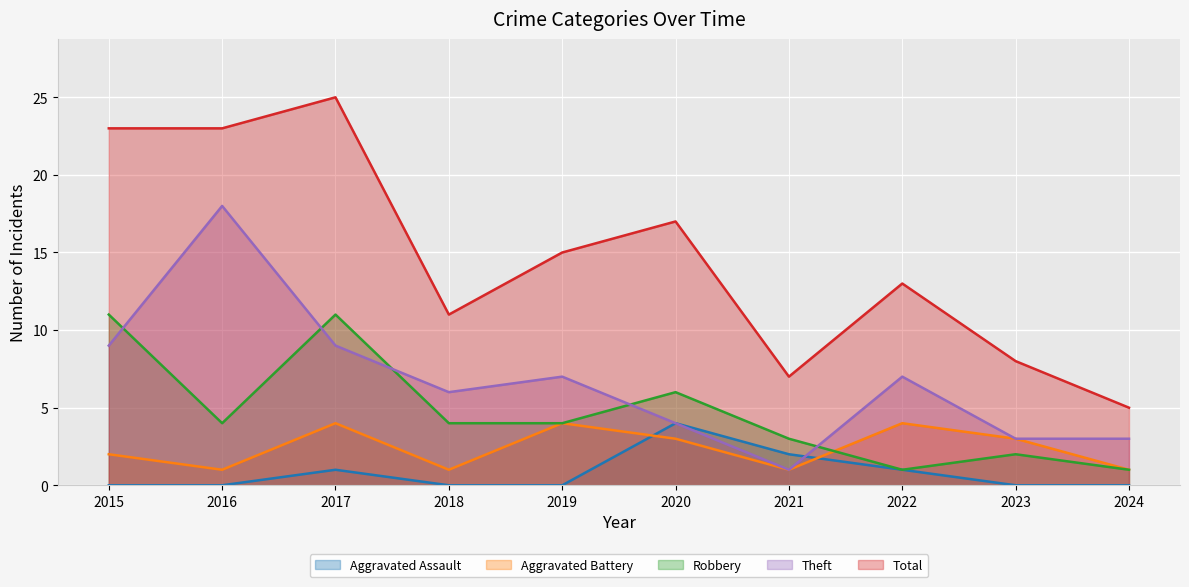

Is the value of Total at 2018 greater than the value of Aggravated Assault at 2016?

Yes